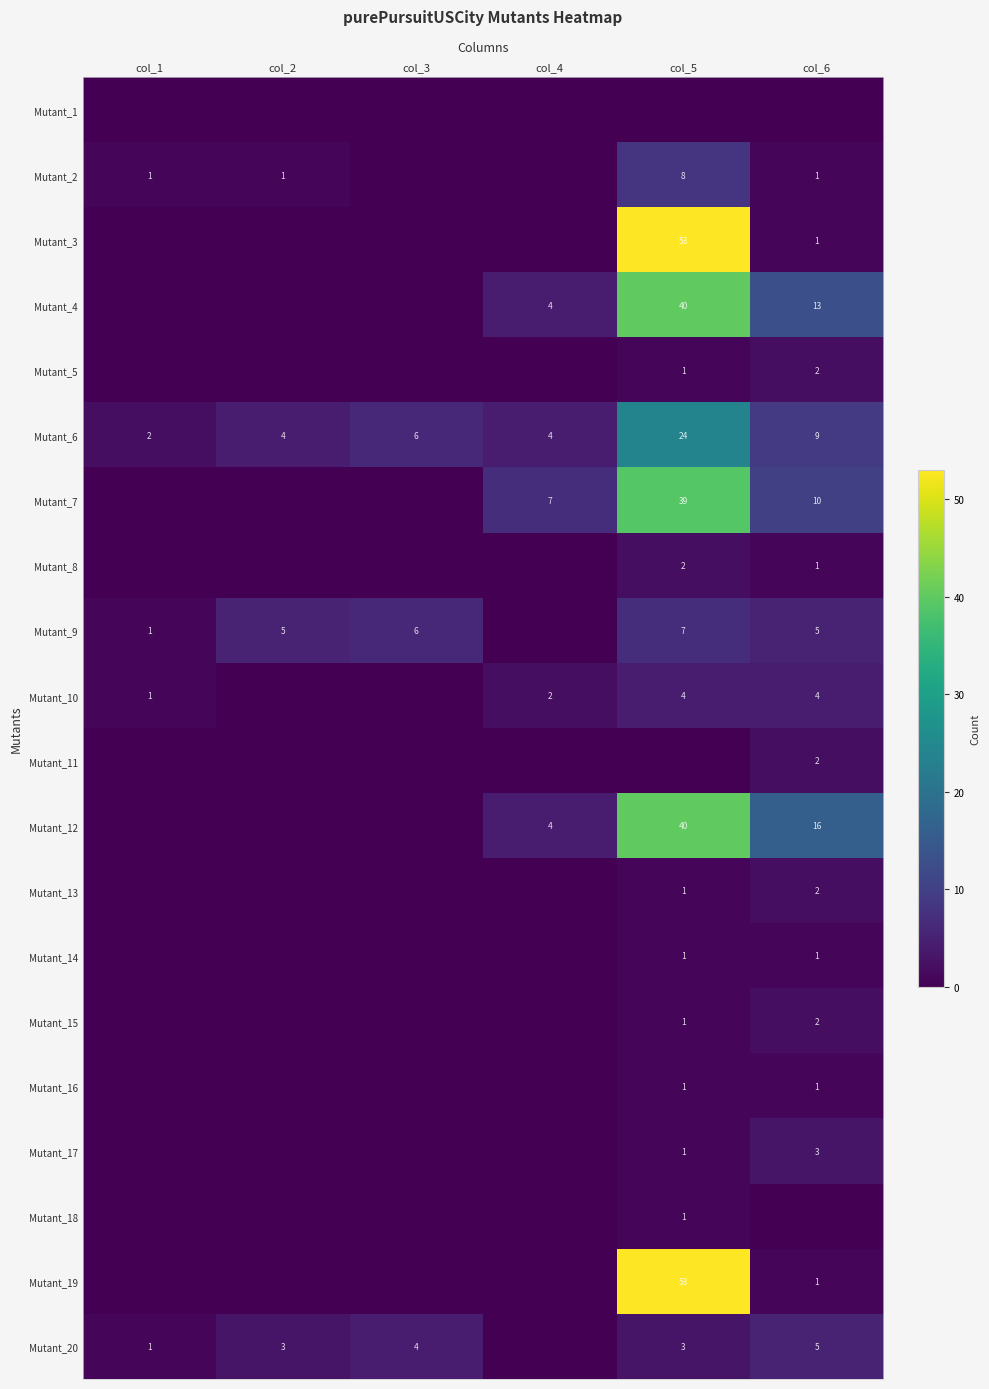

The value of Mutant_17 at col_6 is 3. True or false?

True